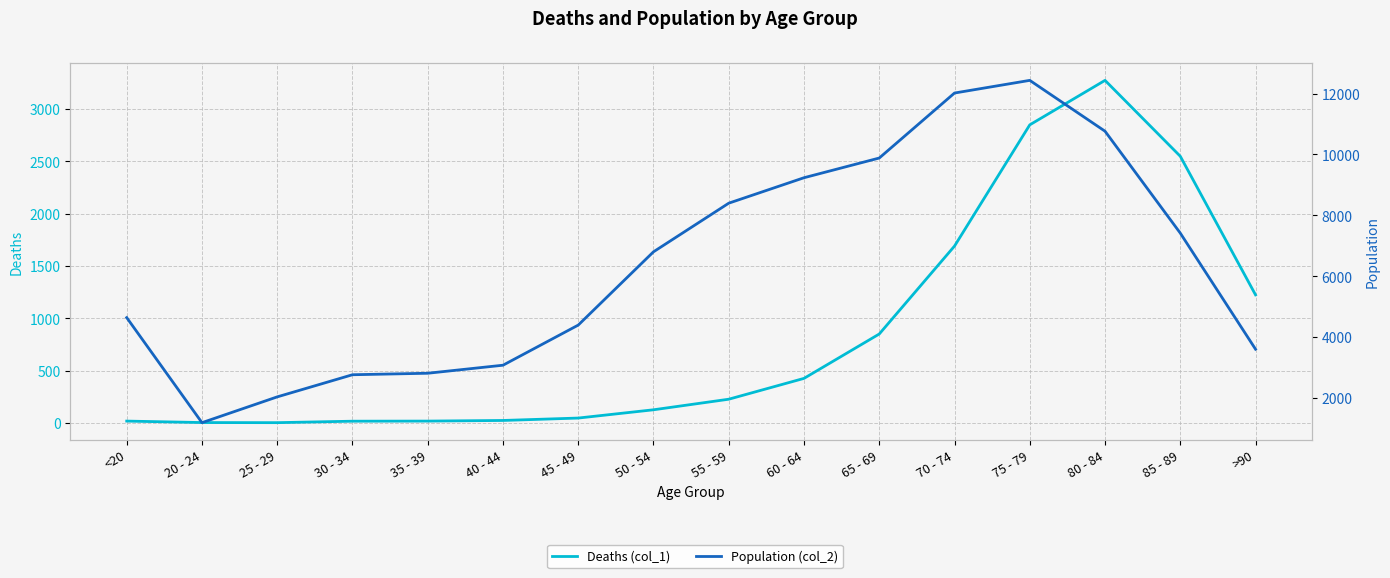

Which label corresponds to the largest value in the chart?

75 - 79